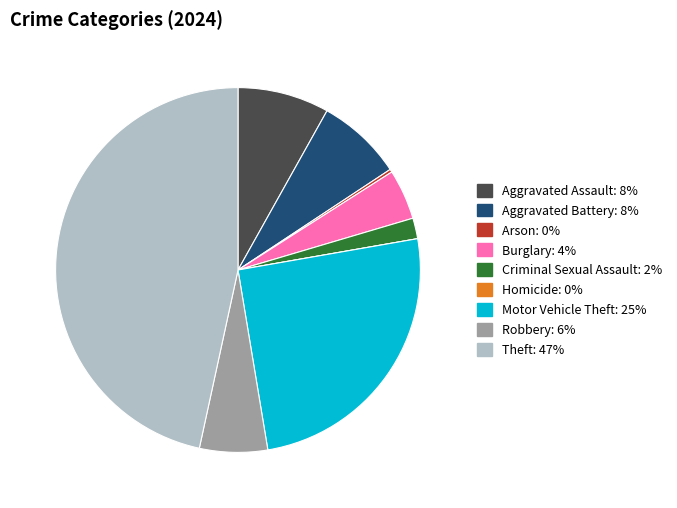

Is there any slice that represents more than half of the pie?

No